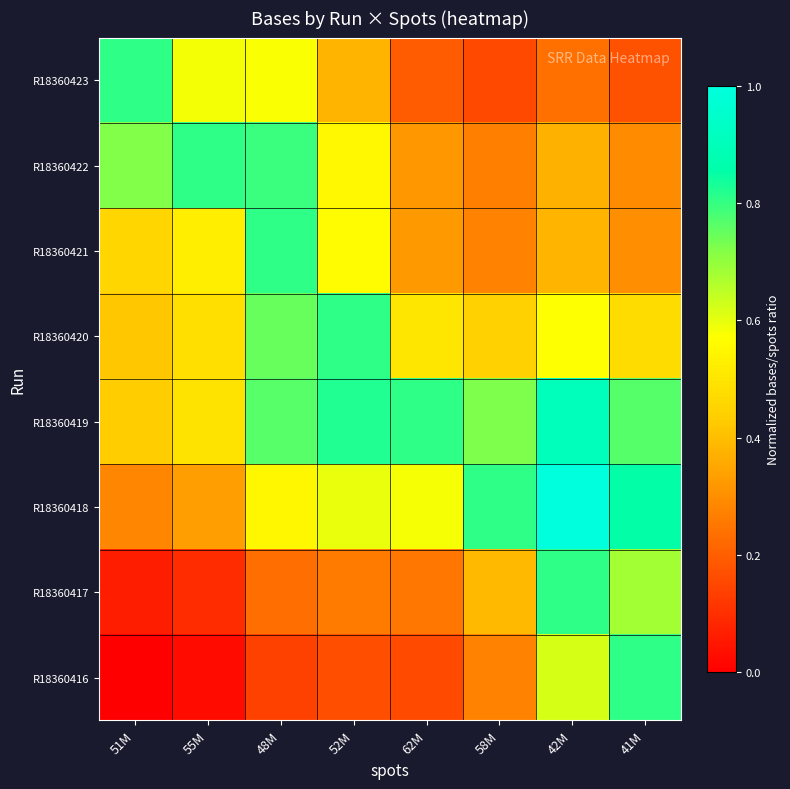

At how many categories does at least one series exceed 0?

8